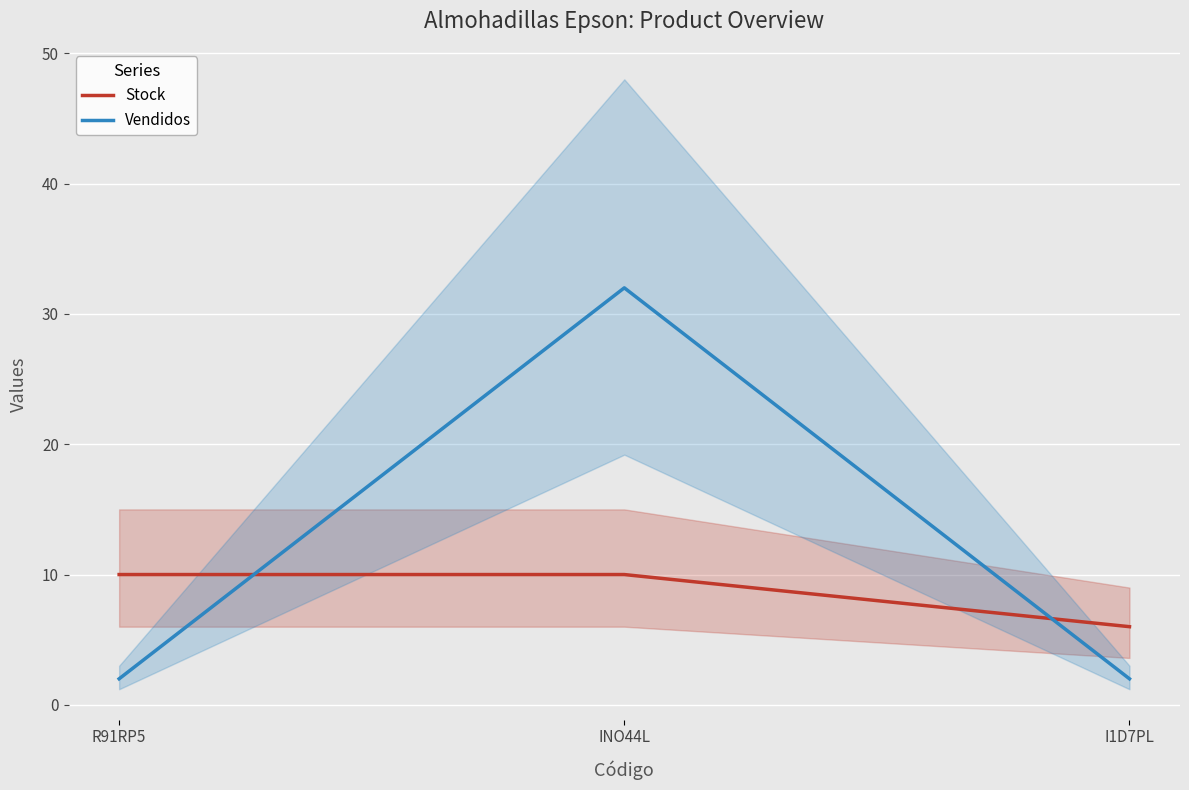

How many lines are shown in the chart?

2